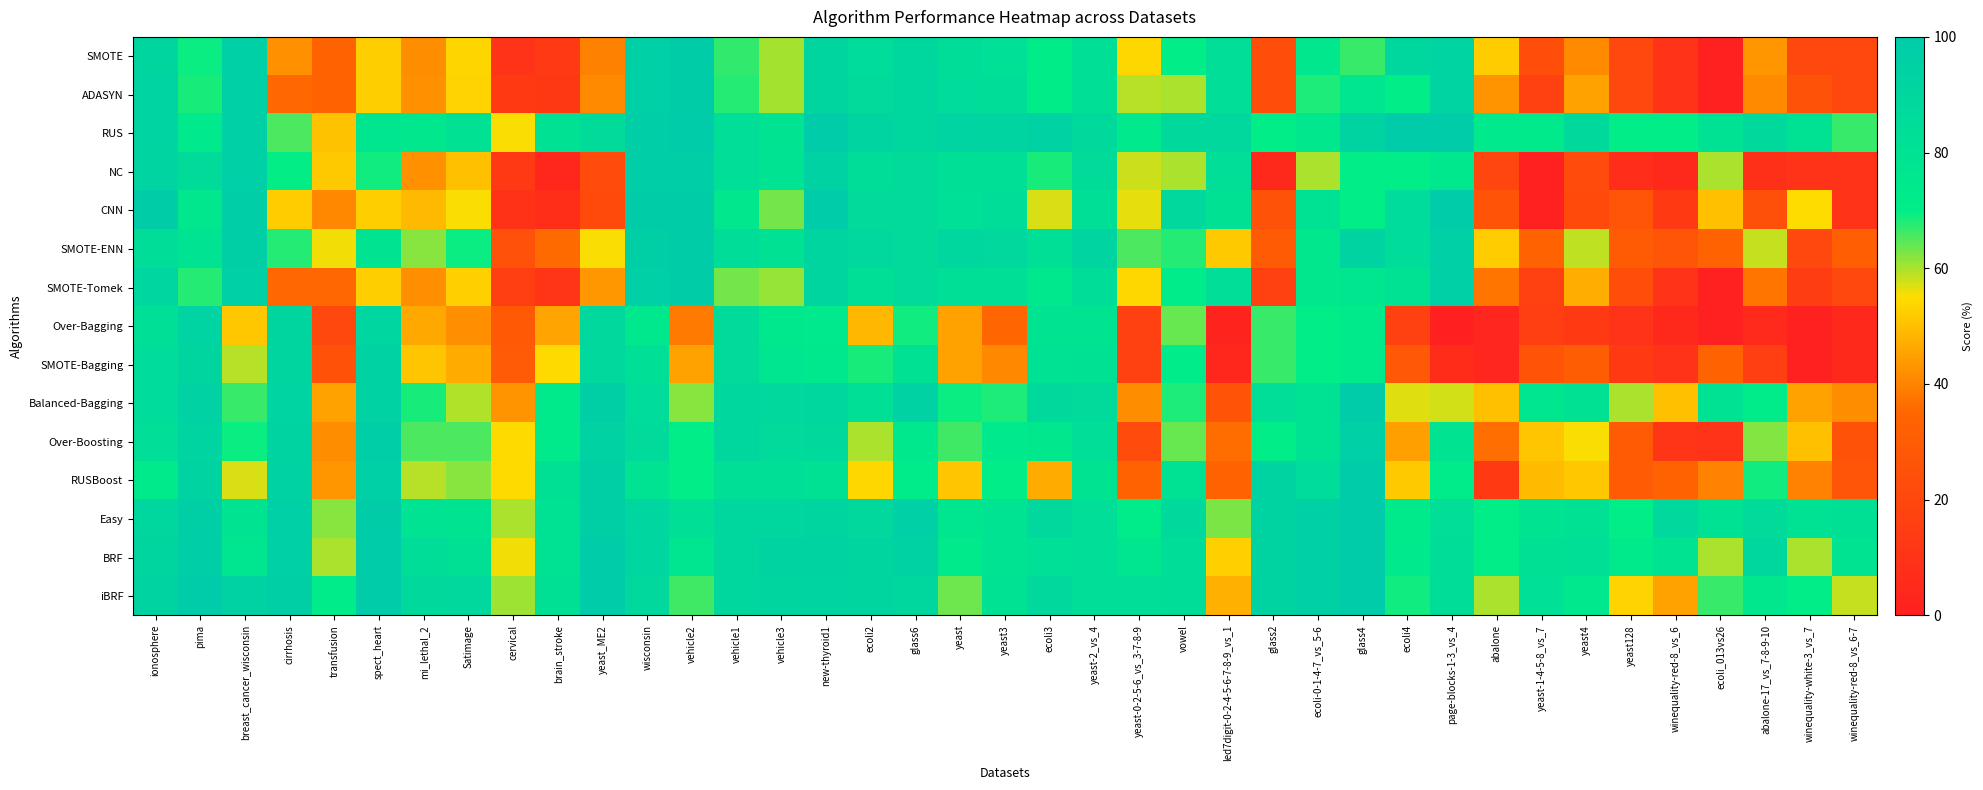

Reading left to right, extract all data points from this chart.

SMOTE: ionosphere=91.3	pima=69.3	breast_cancer_wisconsin=95.8	cirrhosis=42.5	transfusion=33.7	spect_heart=52.7	mi_lethal_2=41.8	Satimage=53.7	cervical=9.8	brain_stroke=13.3	yeast_ME2=39.6	wisconsin=95.8	vehicle2=98.2	vehicle1=66.9	vehicle3=60.4	new-thyroid1=91.4	ecoli2=84.9	glass6=90.0	yeast=84.1	yeast3=82.2	ecoli3=71.4	yeast-2_vs_4=82.5	yeast-0-2-5-6_vs_3-7-8-9=54.3	vowel=70.0	led7digit-0-2-4-5-6-7-8-9_vs_1=83.9	glass2=23.3	ecoli-0-1-4-7_vs_5-6=76.0	glass4=66.7	ecoli4=90.0	page-blocks-1-3_vs_4=92.7	abalone=52.2	yeast-1-4-5-8_vs_7=23.3	yeast4=41.1	yeast128=20.0	winequality-red-8_vs_6=10.0	ecoli_013vs26=0.0	abalone-17_vs_7-8-9-10=43.0	winequality-white-3_vs_7=20.0	winequality-red-8_vs_6-7=20.0
ADASYN: ionosphere=92.8	pima=68.5	breast_cancer_wisconsin=95.4	cirrhosis=35.4	transfusion=33.7	spect_heart=52.7	mi_lethal_2=42.3	Satimage=53.5	cervical=13.4	brain_stroke=12.5	yeast_ME2=41.3	wisconsin=96.2	vehicle2=98.2	vehicle1=67.7	vehicle3=60.4	new-thyroid1=91.4	ecoli2=86.9	glass6=90.0	yeast=85.9	yeast3=84.7	ecoli3=71.4	yeast-2_vs_4=82.5	yeast-0-2-5-6_vs_3-7-8-9=59.4	vowel=60.0	led7digit-0-2-4-5-6-7-8-9_vs_1=83.9	glass2=23.3	ecoli-0-1-4-7_vs_5-6=68.0	glass4=76.7	ecoli4=70.0	page-blocks-1-3_vs_4=92.7	abalone=42.8	yeast-1-4-5-8_vs_7=16.7	yeast4=45.1	yeast128=20.0	winequality-red-8_vs_6=10.0	ecoli_013vs26=0.0	abalone-17_vs_7-8-9-10=41.2	winequality-white-3_vs_7=25.0	winequality-red-8_vs_6-7=20.0
RUS: ionosphere=92.9	pima=74.2	breast_cancer_wisconsin=95.8	cirrhosis=65.5	transfusion=50.5	spect_heart=76.4	mi_lethal_2=75.4	Satimage=81.0	cervical=55.1	brain_stroke=81.1	yeast_ME2=86.0	wisconsin=97.9	vehicle2=99.1	vehicle1=83.9	vehicle3=78.7	new-thyroid1=100.0	ecoli2=92.5	glass6=90.0	yeast=92.6	yeast3=92.0	ecoli3=94.3	yeast-2_vs_4=88.2	yeast-0-2-5-6_vs_3-7-8-9=73.5	vowel=87.8	led7digit-0-2-4-5-6-7-8-9_vs_1=89.3	glass2=70.0	ecoli-0-1-4-7_vs_5-6=76.0	glass4=93.3	ecoli4=100.0	page-blocks-1-3_vs_4=100.0	abalone=73.9	yeast-1-4-5-8_vs_7=73.3	yeast4=88.0	yeast128=70.0	winequality-red-8_vs_6=70.0	ecoli_013vs26=80.0	abalone-17_vs_7-8-9-10=88.2	winequality-white-3_vs_7=80.0	winequality-red-8_vs_6-7=66.7
NC: ionosphere=92.1	pima=86.2	breast_cancer_wisconsin=96.3	cirrhosis=69.8	transfusion=51.7	spect_heart=69.1	mi_lethal_2=42.2	Satimage=50.4	cervical=13.1	brain_stroke=4.0	yeast_ME2=22.0	wisconsin=97.9	vehicle2=97.7	vehicle1=83.4	vehicle3=79.3	new-thyroid1=94.3	ecoli2=84.7	glass6=86.7	yeast=82.9	yeast3=82.8	ecoli3=68.6	yeast-2_vs_4=86.2	yeast-0-2-5-6_vs_3-7-8-9=58.2	vowel=60.0	led7digit-0-2-4-5-6-7-8-9_vs_1=83.9	glass2=5.0	ecoli-0-1-4-7_vs_5-6=60.0	glass4=70.0	ecoli4=70.0	page-blocks-1-3_vs_4=75.3	abalone=19.2	yeast-1-4-5-8_vs_7=0.0	yeast4=21.6	yeast128=6.7	winequality-red-8_vs_6=5.0	ecoli_013vs26=60.0	abalone-17_vs_7-8-9-10=8.5	winequality-white-3_vs_7=10.0	winequality-red-8_vs_6-7=10.0
CNN: ionosphere=98.4	pima=75.7	breast_cancer_wisconsin=97.9	cirrhosis=52.1	transfusion=40.9	spect_heart=52.7	mi_lethal_2=49.1	Satimage=55.2	cervical=9.6	brain_stroke=7.7	yeast_ME2=21.4	wisconsin=98.3	vehicle2=98.2	vehicle1=76.0	vehicle3=63.2	new-thyroid1=100.0	ecoli2=86.7	glass6=86.7	yeast=82.3	yeast3=84.6	ecoli3=57.1	yeast-2_vs_4=82.5	yeast-0-2-5-6_vs_3-7-8-9=56.3	vowel=88.9	led7digit-0-2-4-5-6-7-8-9_vs_1=81.1	glass2=25.0	ecoli-0-1-4-7_vs_5-6=80.0	glass4=70.0	ecoli4=85.0	page-blocks-1-3_vs_4=100.0	abalone=26.4	yeast-1-4-5-8_vs_7=0.0	yeast4=21.4	yeast128=26.7	winequality-red-8_vs_6=13.3	ecoli_013vs26=50.0	abalone-17_vs_7-8-9-10=24.4	winequality-white-3_vs_7=55.0	winequality-red-8_vs_6-7=10.0
SMOTE-ENN: ionosphere=84.2	pima=79.1	breast_cancer_wisconsin=96.7	cirrhosis=67.9	transfusion=55.7	spect_heart=78.2	mi_lethal_2=62.1	Satimage=69.4	cervical=24.7	brain_stroke=35.8	yeast_ME2=55.1	wisconsin=96.7	vehicle2=98.2	vehicle1=84.3	vehicle3=81.1	new-thyroid1=91.4	ecoli2=88.7	glass6=86.7	yeast=89.6	yeast3=88.9	ecoli3=82.9	yeast-2_vs_4=92.2	yeast-0-2-5-6_vs_3-7-8-9=65.4	vowel=67.8	led7digit-0-2-4-5-6-7-8-9_vs_1=51.8	glass2=30.0	ecoli-0-1-4-7_vs_5-6=76.0	glass4=93.3	ecoli4=85.0	page-blocks-1-3_vs_4=96.0	abalone=52.2	yeast-1-4-5-8_vs_7=33.3	yeast4=58.9	yeast128=30.0	winequality-red-8_vs_6=26.7	ecoli_013vs26=33.3	abalone-17_vs_7-8-9-10=58.5	winequality-white-3_vs_7=20.0	winequality-red-8_vs_6-7=31.7
SMOTE-Tomek: ionosphere=90.5	pima=67.8	breast_cancer_wisconsin=94.6	cirrhosis=35.4	transfusion=35.4	spect_heart=52.7	mi_lethal_2=41.8	Satimage=52.8	cervical=15.3	brain_stroke=10.8	yeast_ME2=43.6	wisconsin=95.4	vehicle2=98.2	vehicle1=63.1	vehicle3=61.3	new-thyroid1=91.4	ecoli2=82.9	glass6=86.7	yeast=82.9	yeast3=82.8	ecoli3=74.3	yeast-2_vs_4=84.5	yeast-0-2-5-6_vs_3-7-8-9=54.2	vowel=72.2	led7digit-0-2-4-5-6-7-8-9_vs_1=83.9	glass2=16.7	ecoli-0-1-4-7_vs_5-6=76.0	glass4=76.7	ecoli4=80.0	page-blocks-1-3_vs_4=96.0	abalone=37.8	yeast-1-4-5-8_vs_7=16.7	yeast4=47.1	yeast128=23.3	winequality-red-8_vs_6=10.0	ecoli_013vs26=0.0	abalone-17_vs_7-8-9-10=37.9	winequality-white-3_vs_7=15.0	winequality-red-8_vs_6-7=20.0
Over-Bagging: ionosphere=82.6	pima=92.9	breast_cancer_wisconsin=51.3	cirrhosis=91.3	transfusion=20.4	spect_heart=90.8	mi_lethal_2=46.1	Satimage=42.0	cervical=28.6	brain_stroke=45.5	yeast_ME2=88.6	wisconsin=75.1	vehicle2=38.4	vehicle1=86.7	vehicle3=74.9	new-thyroid1=73.6	ecoli2=48.6	glass6=68.9	yeast=45.0	yeast3=34.9	ecoli3=77.8	yeast-2_vs_4=78.2	yeast-0-2-5-6_vs_3-7-8-9=16.7	vowel=64.0	led7digit-0-2-4-5-6-7-8-9_vs_1=1.8	glass2=66.7	ecoli-0-1-4-7_vs_5-6=70.0	glass4=72.7	ecoli4=16.7	page-blocks-1-3_vs_4=0.4	abalone=3.3	yeast-1-4-5-8_vs_7=15.8	yeast4=13.6	yeast128=10.0	winequality-red-8_vs_6=5.0	ecoli_013vs26=0.0	abalone-17_vs_7-8-9-10=5.2	winequality-white-3_vs_7=0.0	winequality-red-8_vs_6-7=5.0
SMOTE-Bagging: ionosphere=85.0	pima=91.7	breast_cancer_wisconsin=59.2	cirrhosis=91.7	transfusion=25.6	spect_heart=94.0	mi_lethal_2=51.1	Satimage=46.7	cervical=29.2	brain_stroke=54.5	yeast_ME2=88.6	wisconsin=82.9	vehicle2=45.3	vehicle1=86.7	vehicle3=77.4	new-thyroid1=74.8	ecoli2=68.6	glass6=80.5	yeast=45.1	yeast3=40.7	ecoli3=80.0	yeast-2_vs_4=81.1	yeast-0-2-5-6_vs_3-7-8-9=16.7	vowel=72.0	led7digit-0-2-4-5-6-7-8-9_vs_1=3.6	glass2=66.7	ecoli-0-1-4-7_vs_5-6=70.0	glass4=72.7	ecoli4=28.3	page-blocks-1-3_vs_4=6.4	abalone=3.3	yeast-1-4-5-8_vs_7=25.8	yeast4=31.1	yeast128=13.3	winequality-red-8_vs_6=10.0	ecoli_013vs26=33.3	abalone-17_vs_7-8-9-10=15.4	winequality-white-3_vs_7=0.0	winequality-red-8_vs_6-7=5.0
Balanced-Bagging: ionosphere=85.8	pima=94.2	breast_cancer_wisconsin=66.7	cirrhosis=92.9	transfusion=44.9	spect_heart=94.1	mi_lethal_2=68.7	Satimage=59.4	cervical=42.7	brain_stroke=72.7	yeast_ME2=97.1	wisconsin=84.9	vehicle2=62.0	vehicle1=90.0	vehicle3=89.0	new-thyroid1=89.5	ecoli2=82.9	glass6=94.2	yeast=69.4	yeast3=68.2	ecoli3=87.8	yeast-2_vs_4=86.8	yeast-0-2-5-6_vs_3-7-8-9=41.7	vowel=68.0	led7digit-0-2-4-5-6-7-8-9_vs_1=26.6	glass2=83.3	ecoli-0-1-4-7_vs_5-6=80.0	glass4=100.0	ecoli4=56.9	page-blocks-1-3_vs_4=57.6	abalone=50.0	yeast-1-4-5-8_vs_7=76.2	yeast4=80.5	yeast128=60.0	winequality-red-8_vs_6=50.0	ecoli_013vs26=80.0	abalone-17_vs_7-8-9-10=72.3	winequality-white-3_vs_7=45.0	winequality-red-8_vs_6-7=41.7
Over-Boosting: ionosphere=83.4	pima=92.1	breast_cancer_wisconsin=69.3	cirrhosis=93.3	transfusion=41.5	spect_heart=97.7	mi_lethal_2=65.5	Satimage=65.6	cervical=54.4	brain_stroke=72.7	yeast_ME2=94.3	wisconsin=86.9	vehicle2=70.3	vehicle1=90.0	vehicle3=87.2	new-thyroid1=87.7	ecoli2=60.0	glass6=74.4	yeast=66.4	yeast3=73.5	ecoli3=75.6	yeast-2_vs_4=83.6	yeast-0-2-5-6_vs_3-7-8-9=21.7	vowel=64.0	led7digit-0-2-4-5-6-7-8-9_vs_1=36.0	glass2=70.0	ecoli-0-1-4-7_vs_5-6=80.0	glass4=96.0	ecoli4=44.7	page-blocks-1-3_vs_4=78.6	abalone=36.7	yeast-1-4-5-8_vs_7=51.1	yeast4=55.1	yeast128=30.0	winequality-red-8_vs_6=11.7	ecoli_013vs26=10.0	abalone-17_vs_7-8-9-10=62.1	winequality-white-3_vs_7=50.0	winequality-red-8_vs_6-7=25.0
RUSBoost: ionosphere=73.0	pima=93.3	breast_cancer_wisconsin=57.3	cirrhosis=93.8	transfusion=43.2	spect_heart=95.9	mi_lethal_2=59.0	Satimage=61.8	cervical=54.4	brain_stroke=81.8	yeast_ME2=97.1	wisconsin=78.9	vehicle2=70.3	vehicle1=82.7	vehicle3=82.8	new-thyroid1=81.0	ecoli2=54.3	glass6=72.5	yeast=51.1	yeast3=70.1	ecoli3=46.7	yeast-2_vs_4=78.2	yeast-0-2-5-6_vs_3-7-8-9=33.3	vowel=80.0	led7digit-0-2-4-5-6-7-8-9_vs_1=33.8	glass2=93.3	ecoli-0-1-4-7_vs_5-6=85.0	glass4=100.0	ecoli4=51.9	page-blocks-1-3_vs_4=71.8	abalone=13.3	yeast-1-4-5-8_vs_7=49.3	yeast4=51.3	yeast128=30.0	winequality-red-8_vs_6=33.3	ecoli_013vs26=40.0	abalone-17_vs_7-8-9-10=69.1	winequality-white-3_vs_7=40.0	winequality-red-8_vs_6-7=26.7
Easy: ionosphere=89.7	pima=97.1	breast_cancer_wisconsin=77.9	cirrhosis=95.4	transfusion=61.9	spect_heart=98.2	mi_lethal_2=79.3	Satimage=78.3	cervical=60.0	brain_stroke=80.0	yeast_ME2=97.1	wisconsin=90.7	vehicle2=82.8	vehicle1=90.0	vehicle3=90.2	new-thyroid1=91.4	ecoli2=88.6	glass6=96.2	yeast=76.5	yeast3=79.0	ecoli3=88.9	yeast-2_vs_4=83.9	yeast-0-2-5-6_vs_3-7-8-9=71.7	vowel=88.0	led7digit-0-2-4-5-6-7-8-9_vs_1=62.5	glass2=93.3	ecoli-0-1-4-7_vs_5-6=95.0	glass4=100.0	ecoli4=73.1	page-blocks-1-3_vs_4=83.8	abalone=70.0	yeast-1-4-5-8_vs_7=78.2	yeast4=80.5	yeast128=70.0	winequality-red-8_vs_6=88.3	ecoli_013vs26=80.0	abalone-17_vs_7-8-9-10=86.2	winequality-white-3_vs_7=80.0	winequality-red-8_vs_6-7=81.7
BRF: ionosphere=91.3	pima=97.5	breast_cancer_wisconsin=76.4	cirrhosis=96.3	transfusion=60.0	spect_heart=99.1	mi_lethal_2=84.3	Satimage=81.6	cervical=55.5	brain_stroke=80.0	yeast_ME2=100.0	wisconsin=90.7	vehicle2=77.2	vehicle1=90.0	vehicle3=93.2	new-thyroid1=93.3	ecoli2=91.4	glass6=94.0	yeast=73.4	yeast3=79.0	ecoli3=82.2	yeast-2_vs_4=83.9	yeast-0-2-5-6_vs_3-7-8-9=76.7	vowel=84.0	led7digit-0-2-4-5-6-7-8-9_vs_1=53.1	glass2=93.3	ecoli-0-1-4-7_vs_5-6=95.0	glass4=100.0	ecoli4=73.6	page-blocks-1-3_vs_4=84.3	abalone=70.0	yeast-1-4-5-8_vs_7=82.0	yeast4=82.5	yeast128=73.3	winequality-red-8_vs_6=78.3	ecoli_013vs26=60.0	abalone-17_vs_7-8-9-10=89.7	winequality-white-3_vs_7=60.0	winequality-red-8_vs_6-7=78.3
iBRF: ionosphere=93.4	pima=99.2	breast_cancer_wisconsin=94.3	cirrhosis=97.1	transfusion=72.5	spect_heart=99.1	mi_lethal_2=87.6	Satimage=88.7	cervical=60.9	brain_stroke=81.8	yeast_ME2=100.0	wisconsin=88.7	vehicle2=66.4	vehicle1=90.0	vehicle3=91.4	new-thyroid1=92.0	ecoli2=91.4	glass6=90.2	yeast=63.3	yeast3=80.0	ecoli3=88.9	yeast-2_vs_4=83.9	yeast-0-2-5-6_vs_3-7-8-9=83.3	vowel=84.0	led7digit-0-2-4-5-6-7-8-9_vs_1=47.3	glass2=93.3	ecoli-0-1-4-7_vs_5-6=95.0	glass4=100.0	ecoli4=68.9	page-blocks-1-3_vs_4=84.3	abalone=60.0	yeast-1-4-5-8_vs_7=82.2	yeast4=74.7	yeast128=53.3	winequality-red-8_vs_6=45.0	ecoli_013vs26=66.7	abalone-17_vs_7-8-9-10=76.1	winequality-white-3_vs_7=70.0	winequality-red-8_vs_6-7=58.3